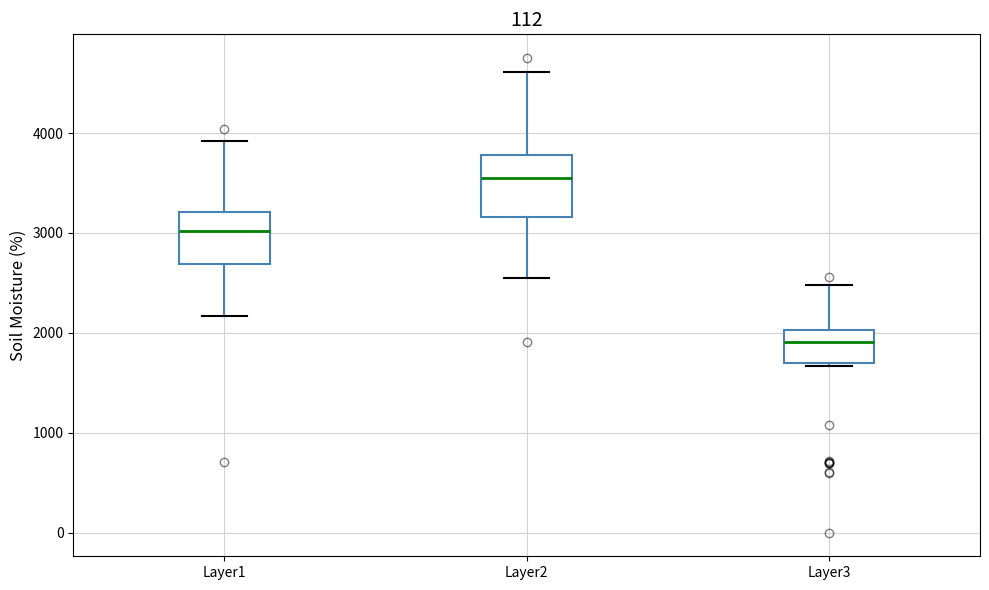

Which box's median line is the highest?

Layer2